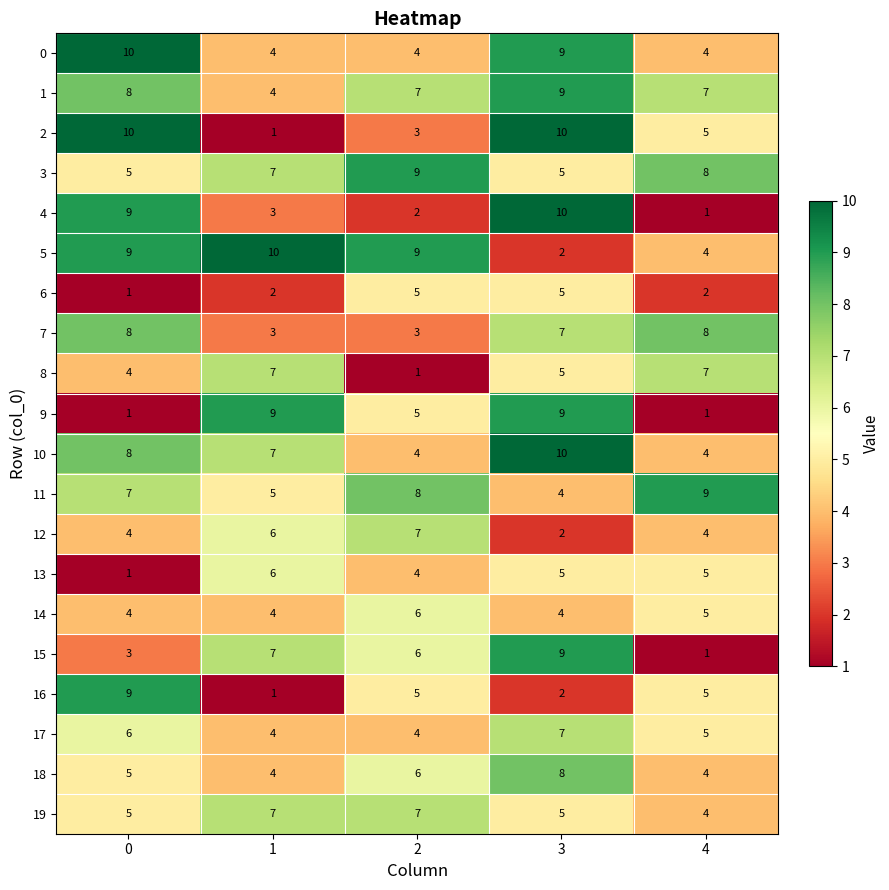

What is the difference between the highest and lowest values at 2?

8